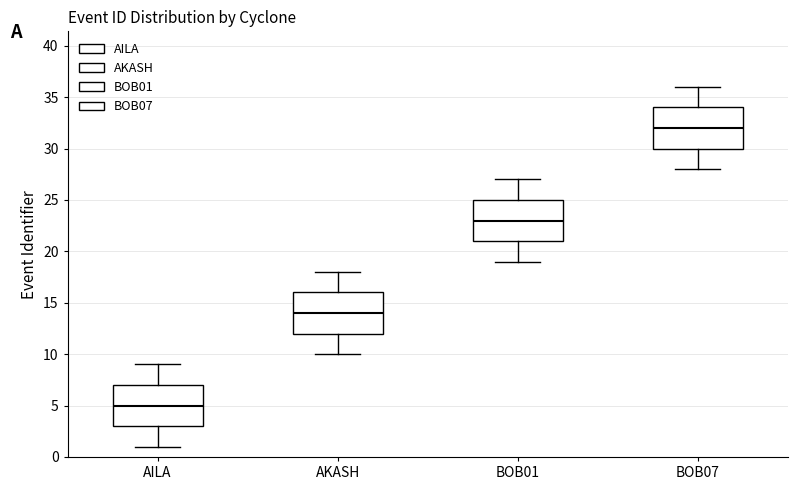

Reading left to right, transcribe this box plot: for each box, give where its median line is, the range the box spans, and where its two whiskers end, as read against the y-axis. The values are not printed on the chart, so give them approximately, as read against the axis.

AILA: median 5, box 3 to 7, whiskers 1 to 9
AKASH: median 14, box 12 to 16, whiskers 10 to 18
BOB01: median 23, box 21 to 25, whiskers 19 to 27
BOB07: median 32, box 30 to 34, whiskers 28 to 36